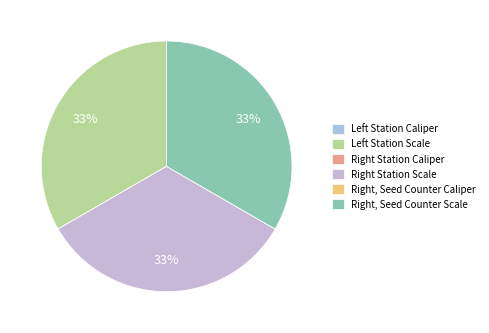

How many segments does this pie chart have?

6